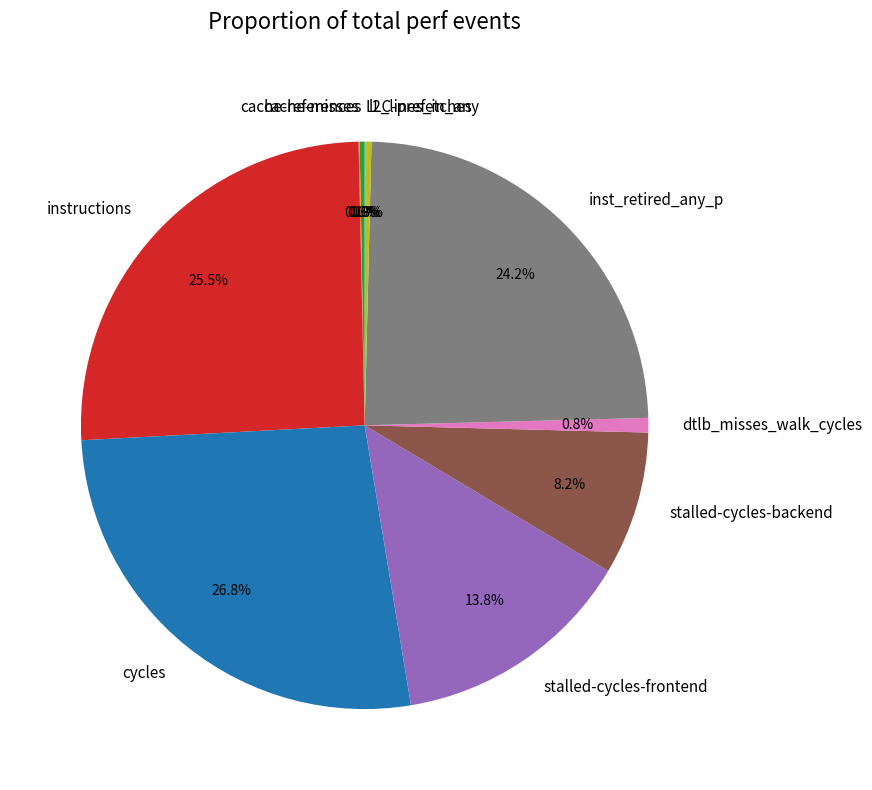

True or false: cycles accounts for 35% of the total.

False